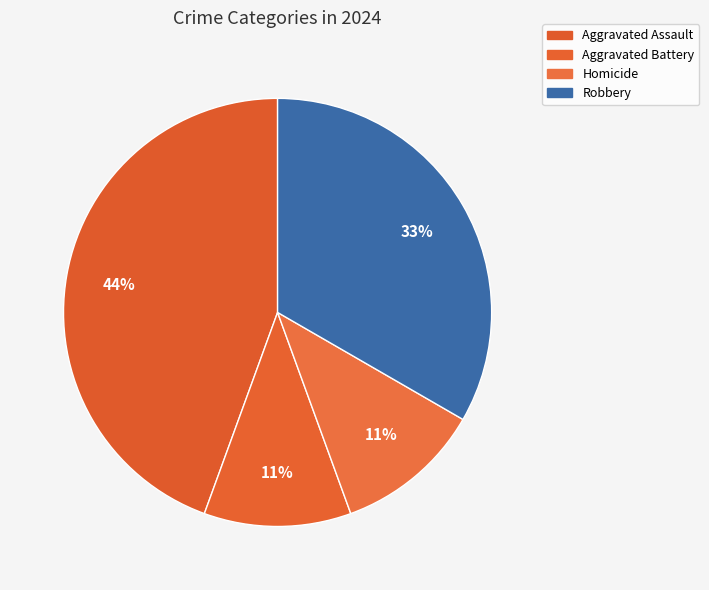

Combined, do Robbery and Aggravated Battery account for over 50%?

No